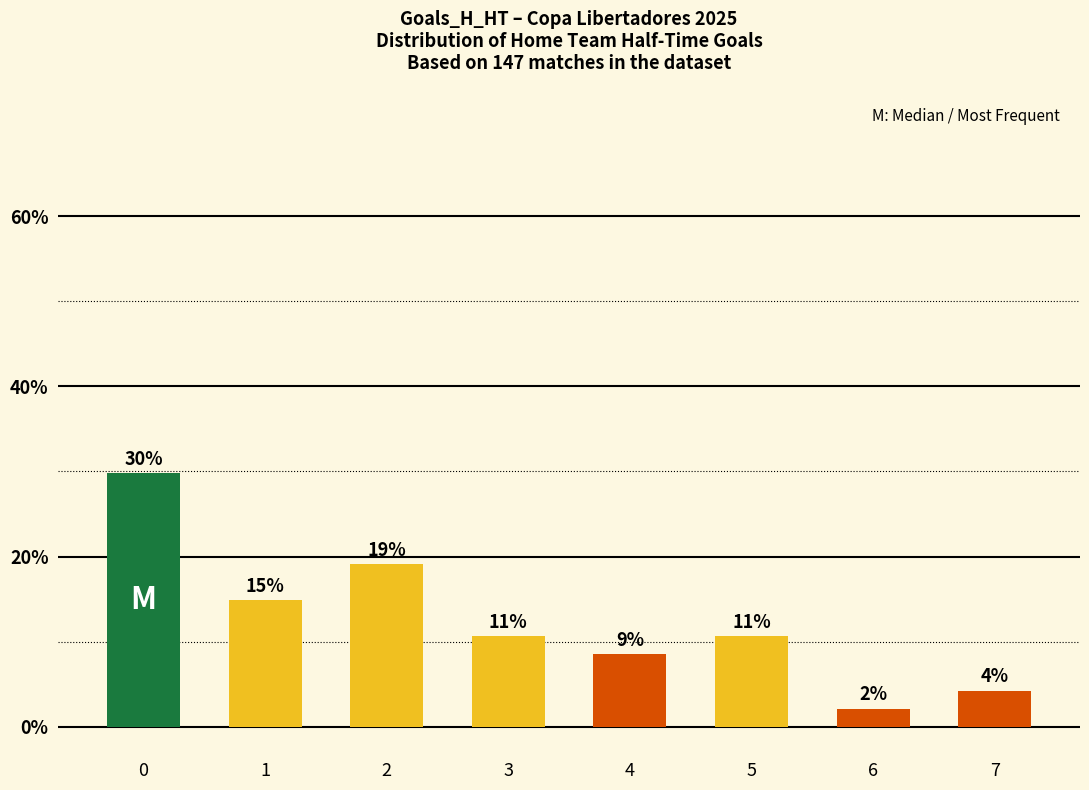

How many bars are there in total?

8